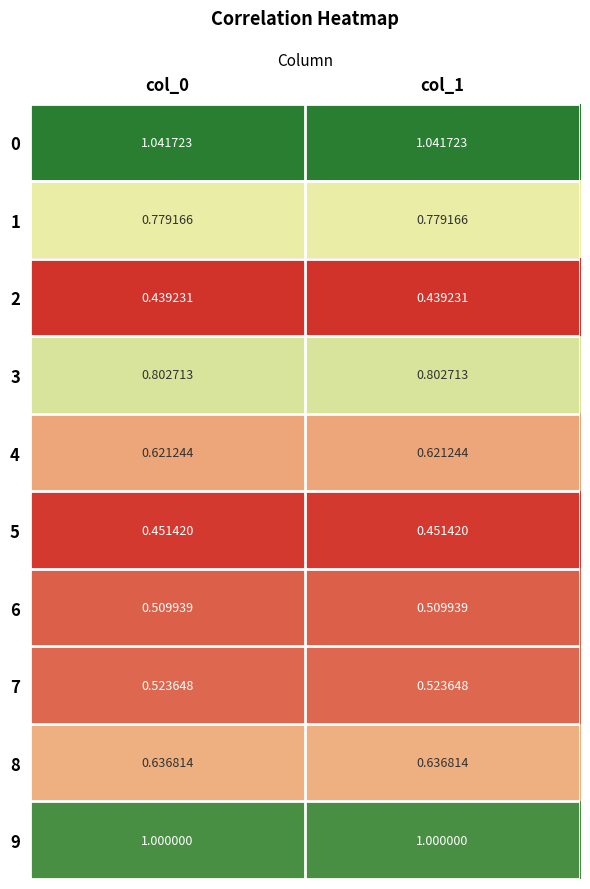

Is the value of 2 at col_0 greater than the value of 3 at col_1?

No